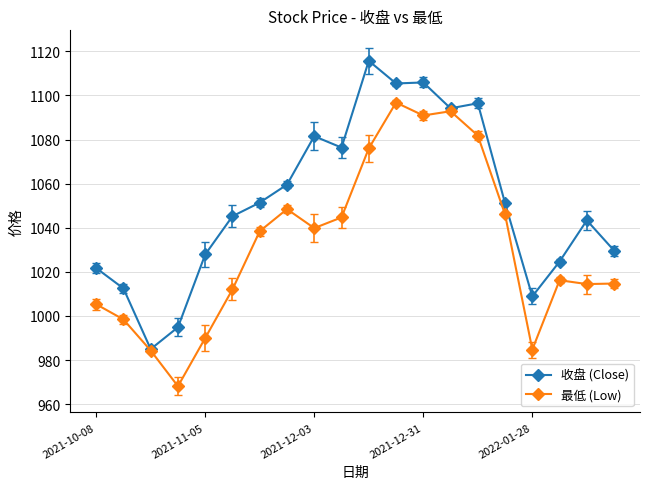

At how many categories does at least one series exceed 991?

19